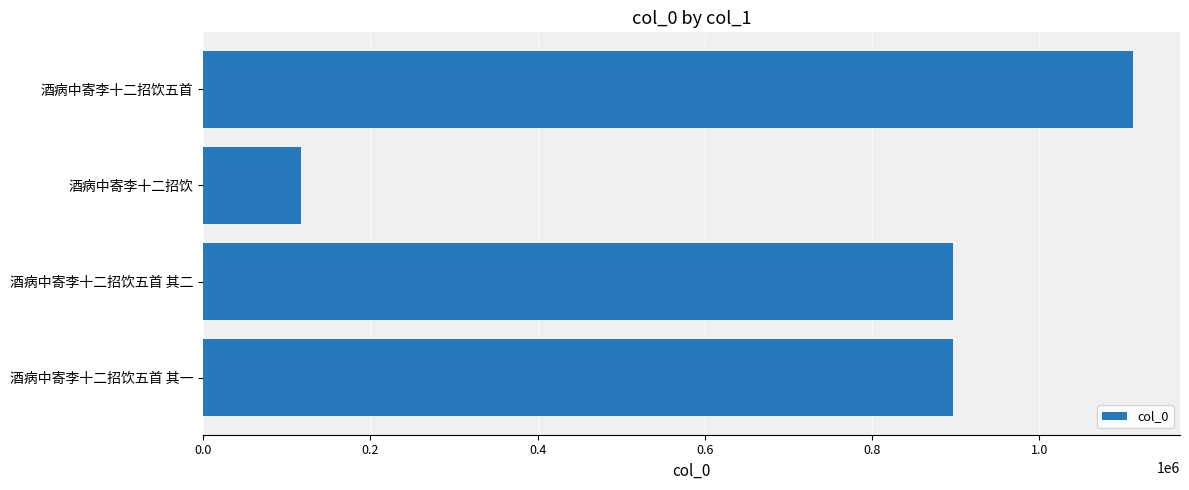

Which category has the lowest value across all series?

酒病中寄李十二招饮